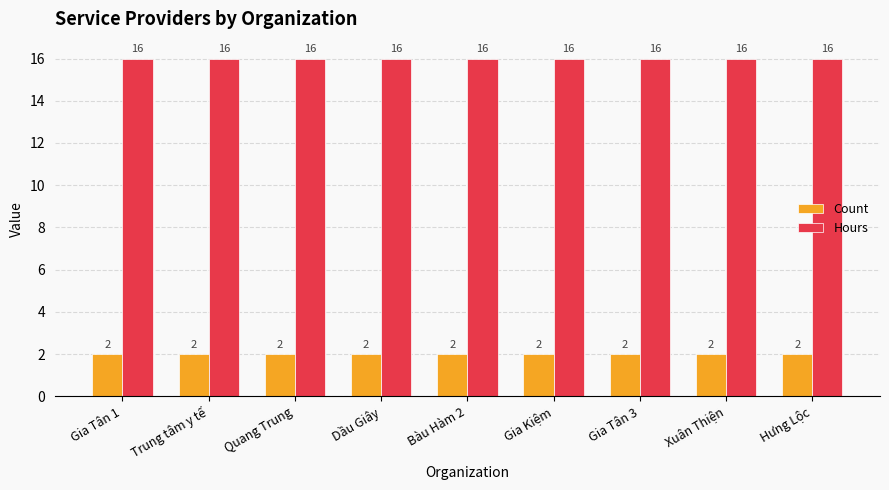

At Gia Tân 1, list the series in order from smallest to largest.

Count, Hours